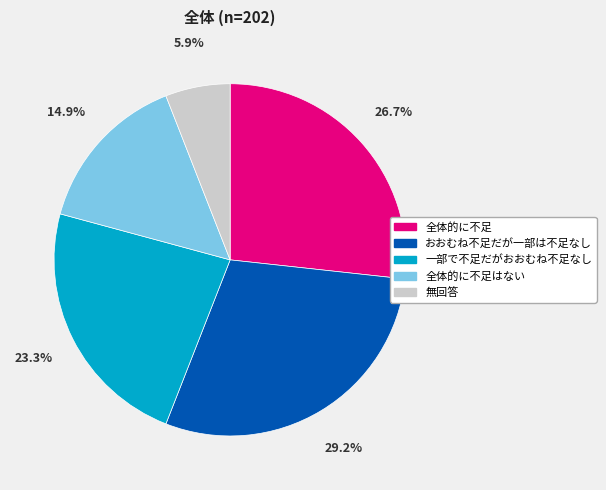

What percentage do おおむね不足だが一部は不足なし and 無回答 together represent?

35.1%